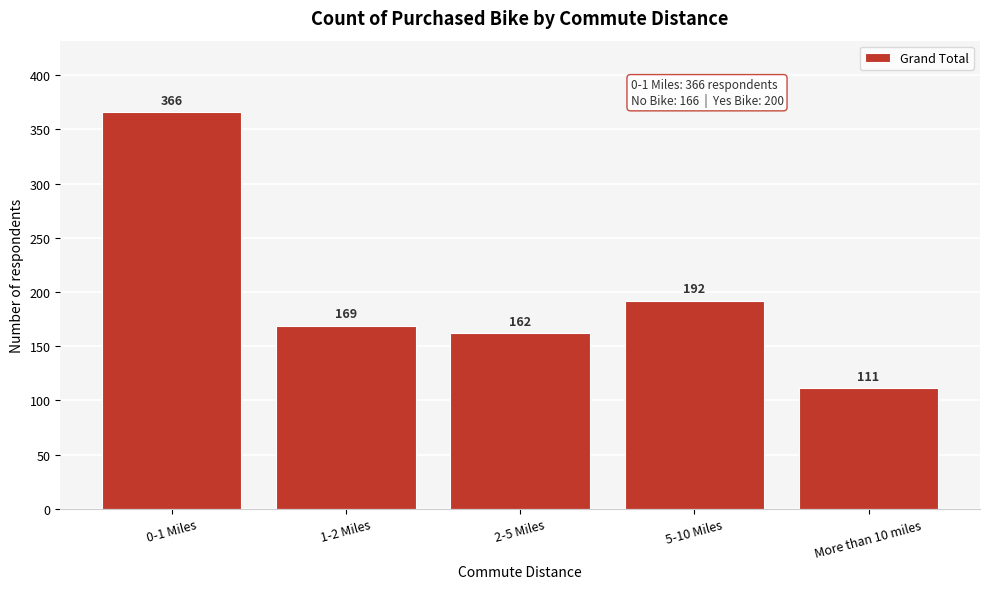

Reading left to right, transcribe all the data shown in this chart.

0-1 Miles=366	1-2 Miles=169	2-5 Miles=162	5-10 Miles=192	More than 10 miles=111